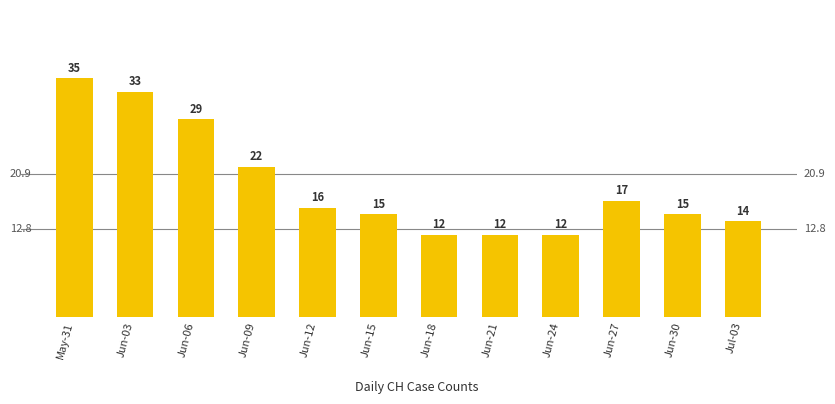

Where is the data nearest to the value 23?

Jun-09